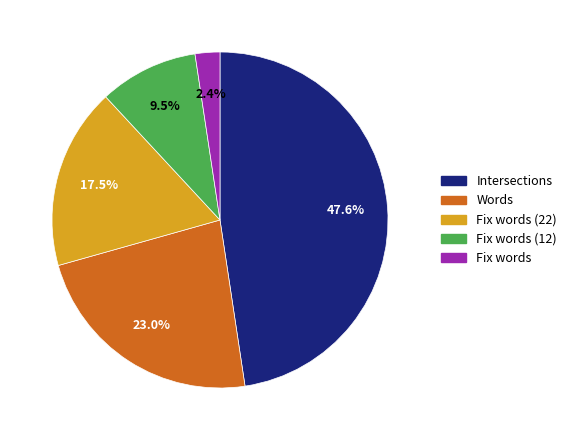

Is there any slice that represents more than half of the pie?

No